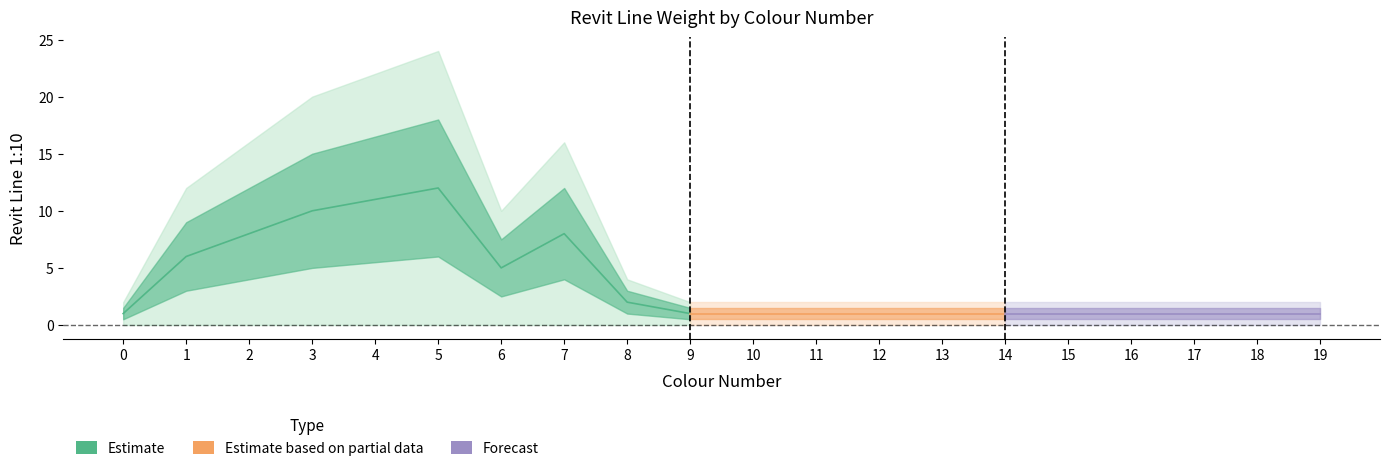

True or false: there are more than 1 points higher than both neighbors.

True